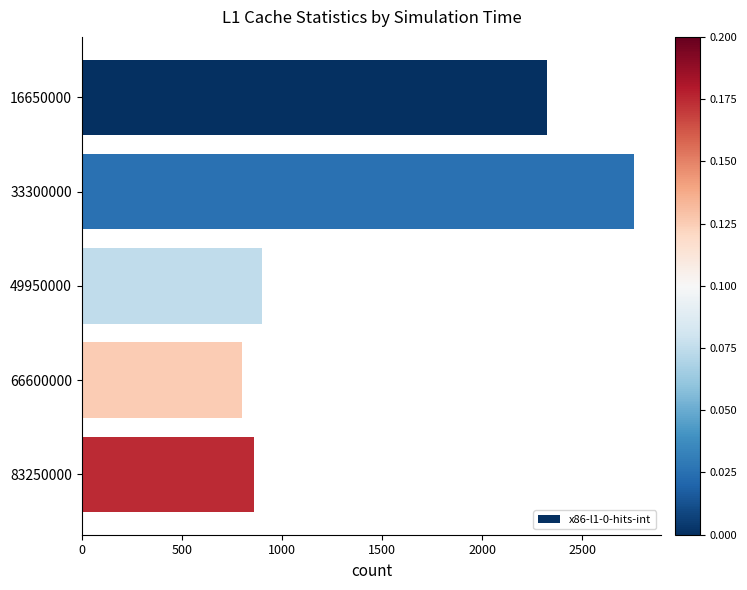

True or false: the data shows 1577 at 49950000.

False